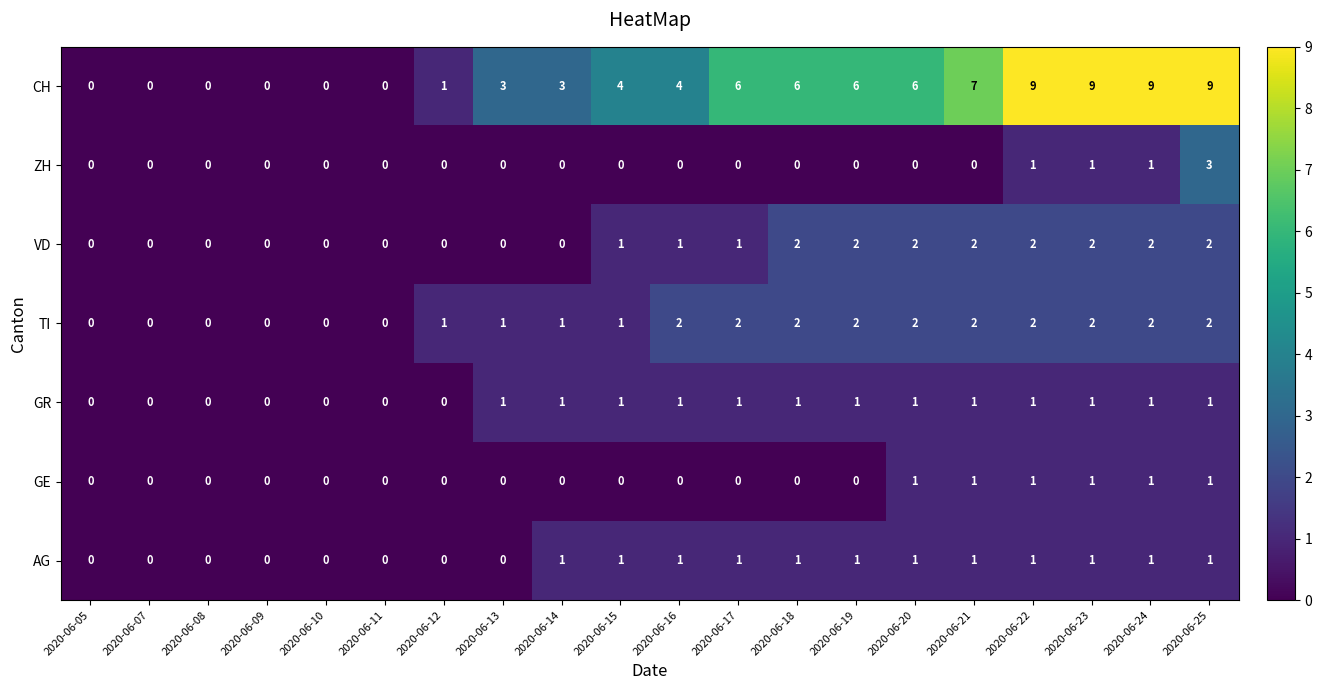

Which series has the widest spread of values?

CH